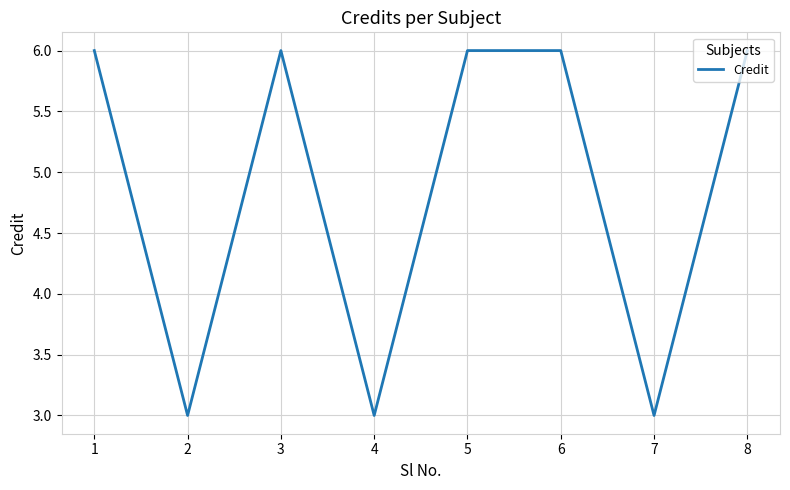

Is it true that the value at 7 is 3?

True